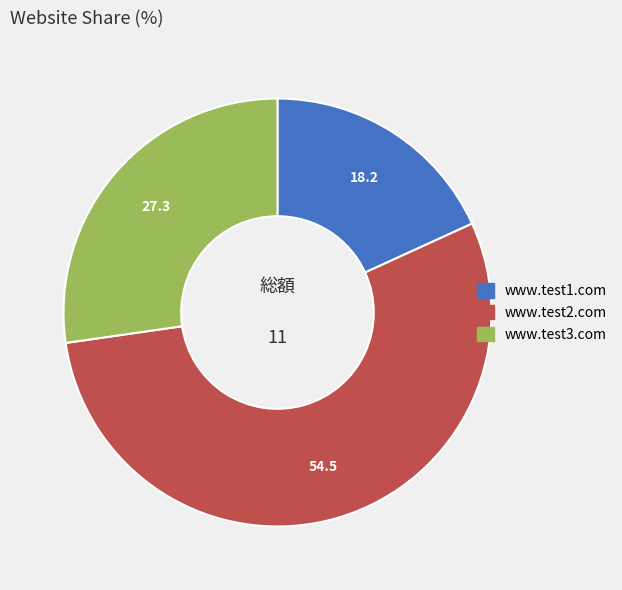

Which has a higher value, www.test2.com or www.test3.com?

www.test2.com